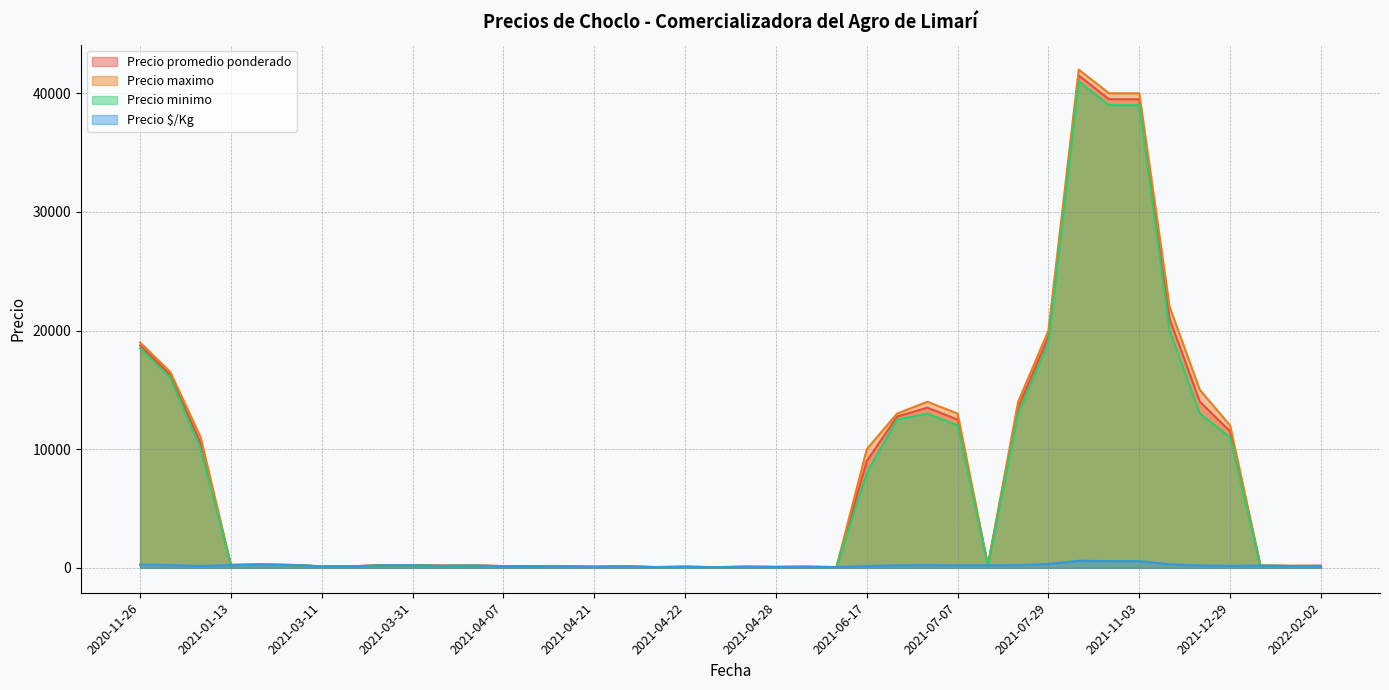

What value does the Precio $/Kg series have at 2022-01-19?

160